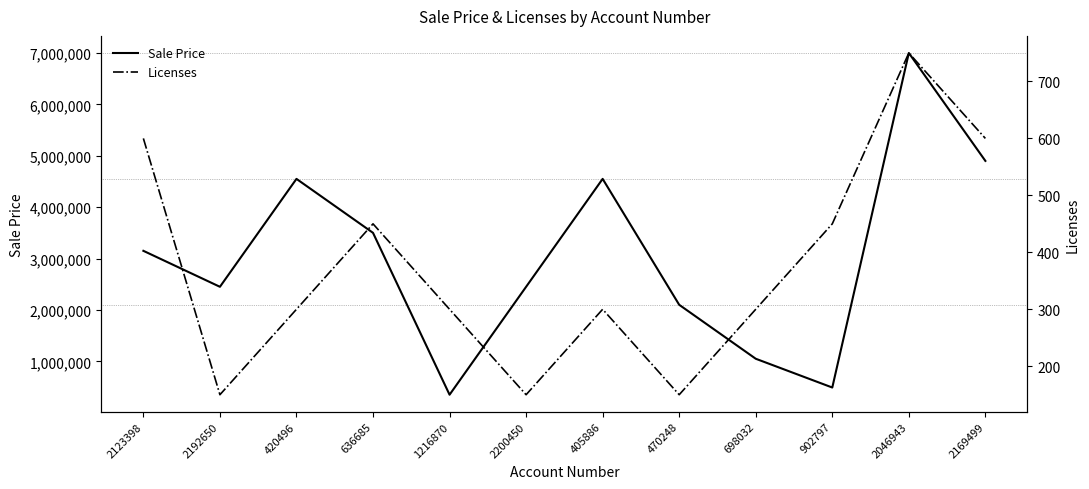

What is the difference between the Licenses values at 636685 and 698032?

150